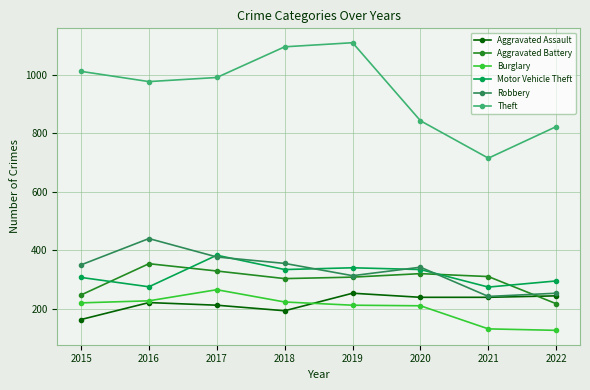

The Aggravated Battery series shows 310 at 2021. True or false?

True